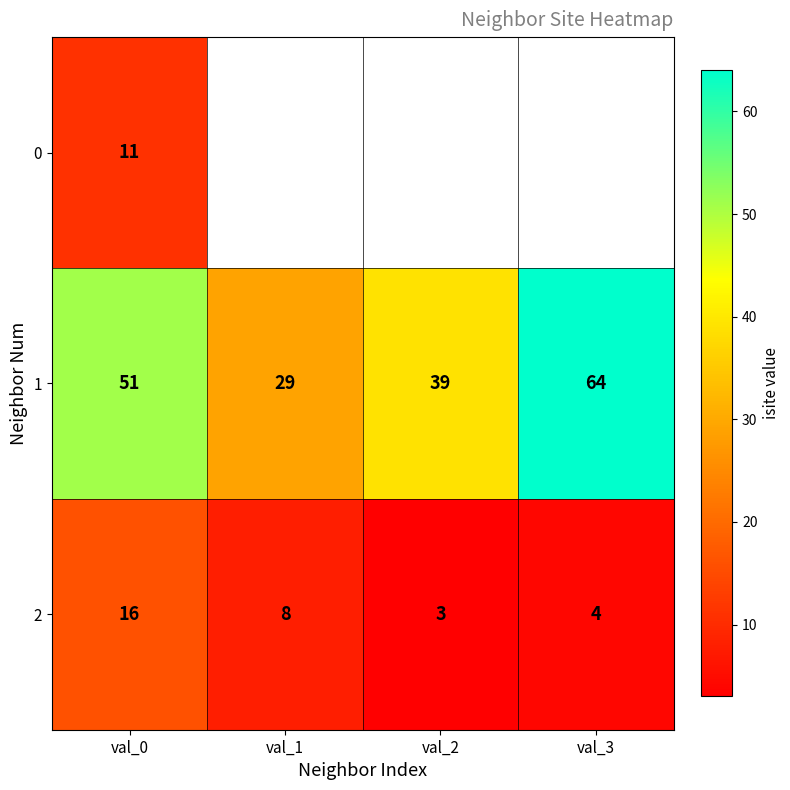

What is the maximum value for 1?

64